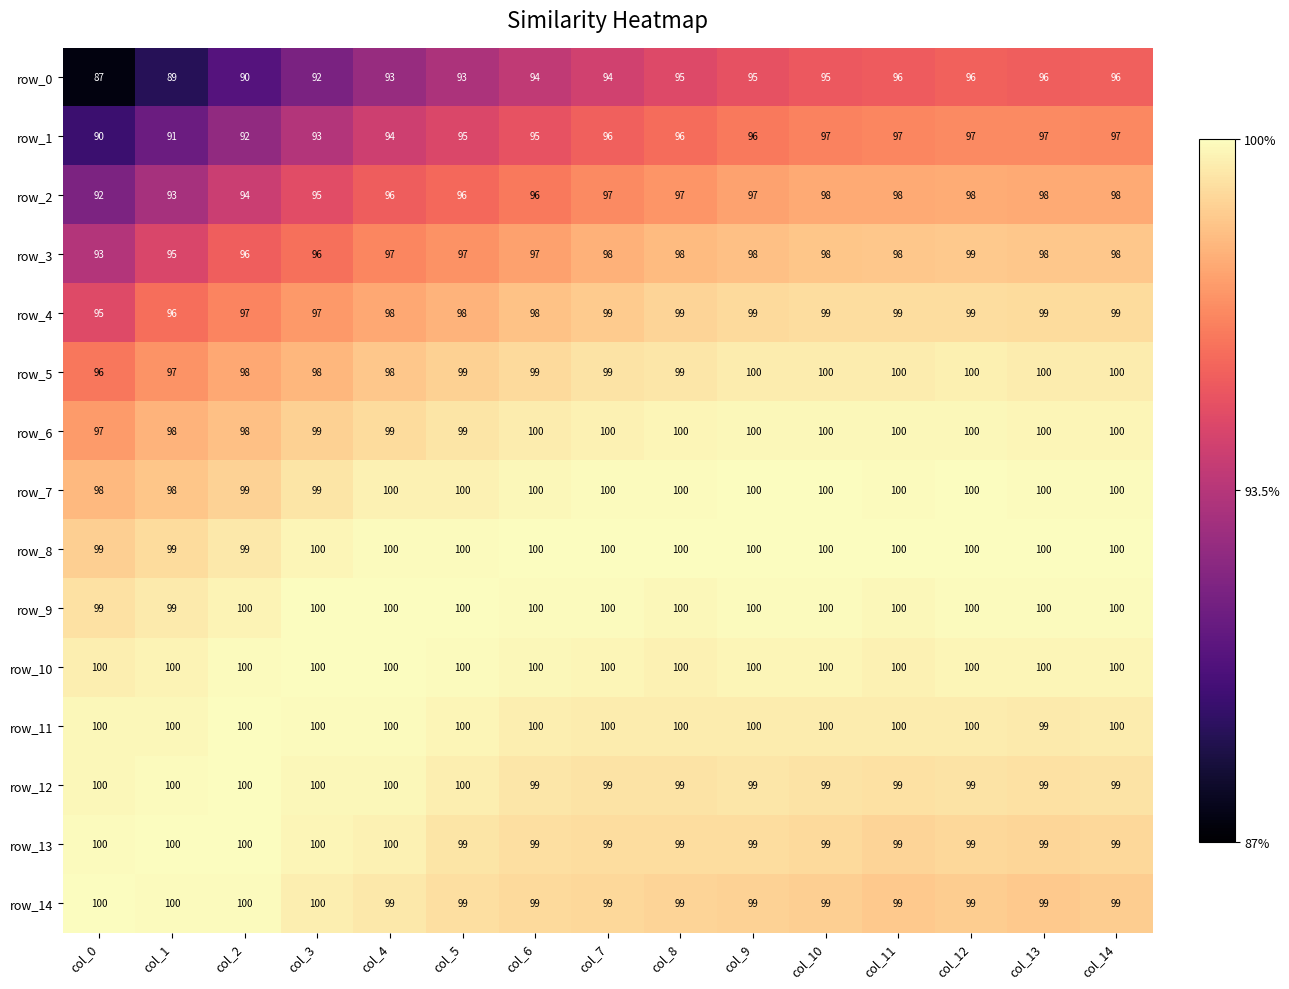

What is the average value of the row_6 series?

99